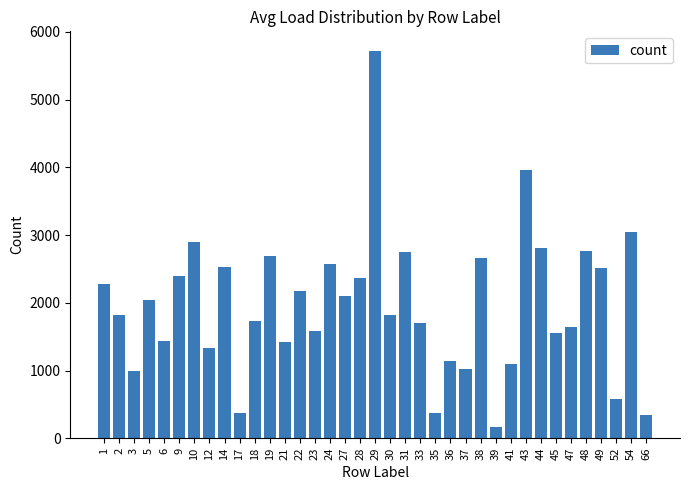

What is the minimum value shown in the chart?

164.7